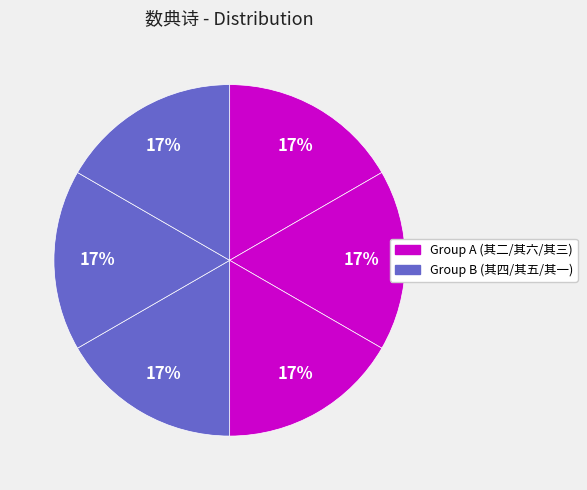

What is the smallest slice in the pie chart?

数典诗 其一